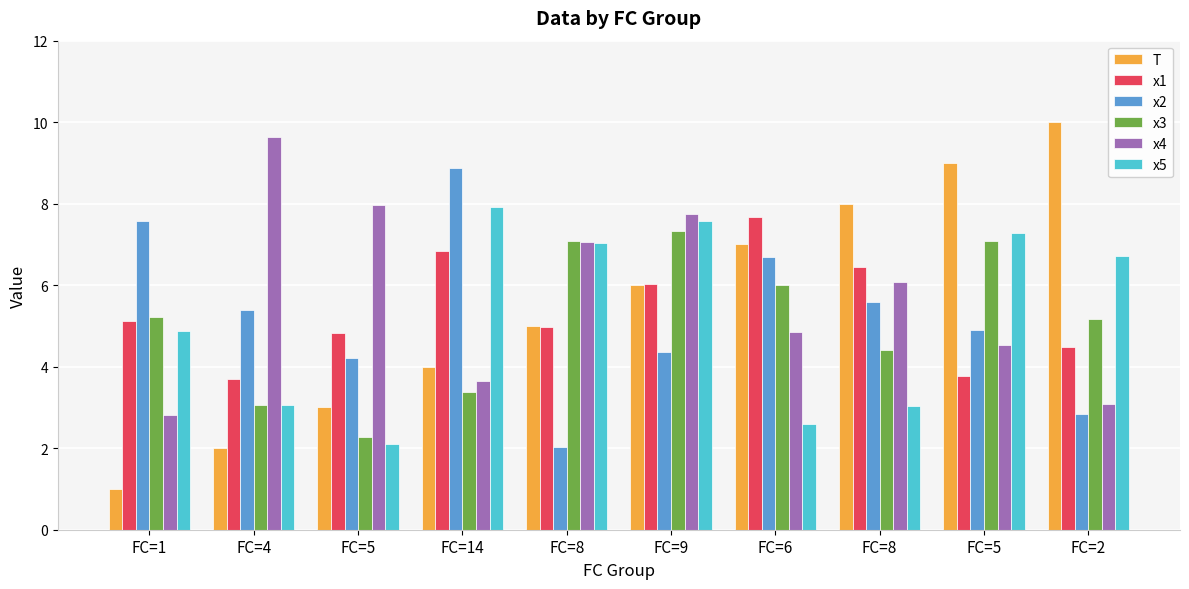

How many data points does each series have?

10